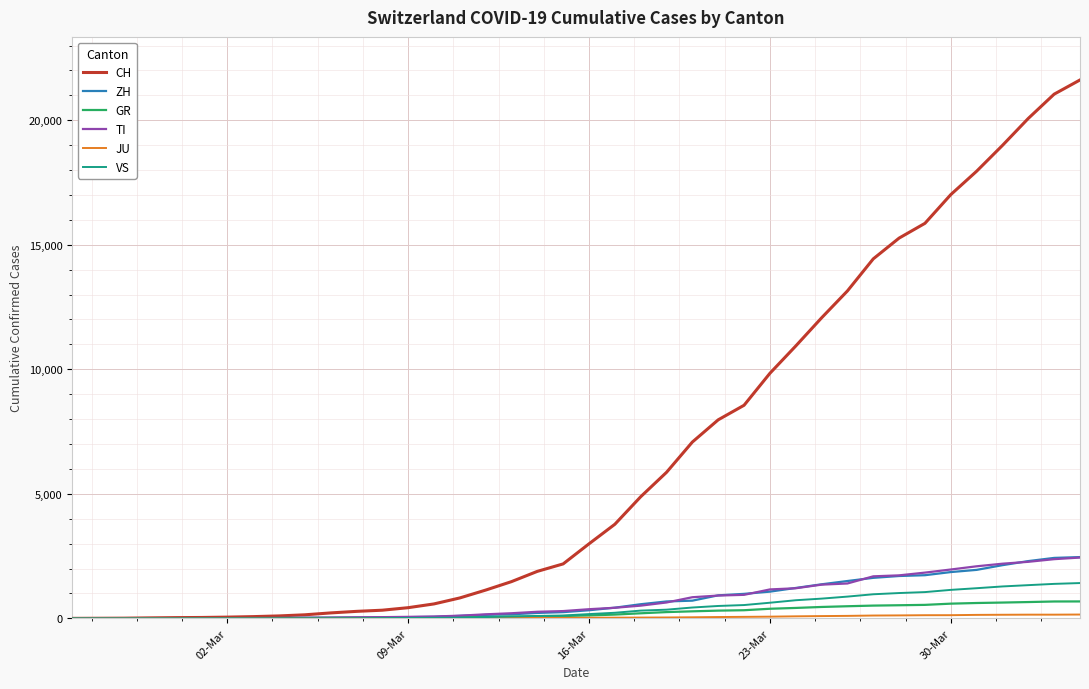

Which series has the largest total across all categories?

CH